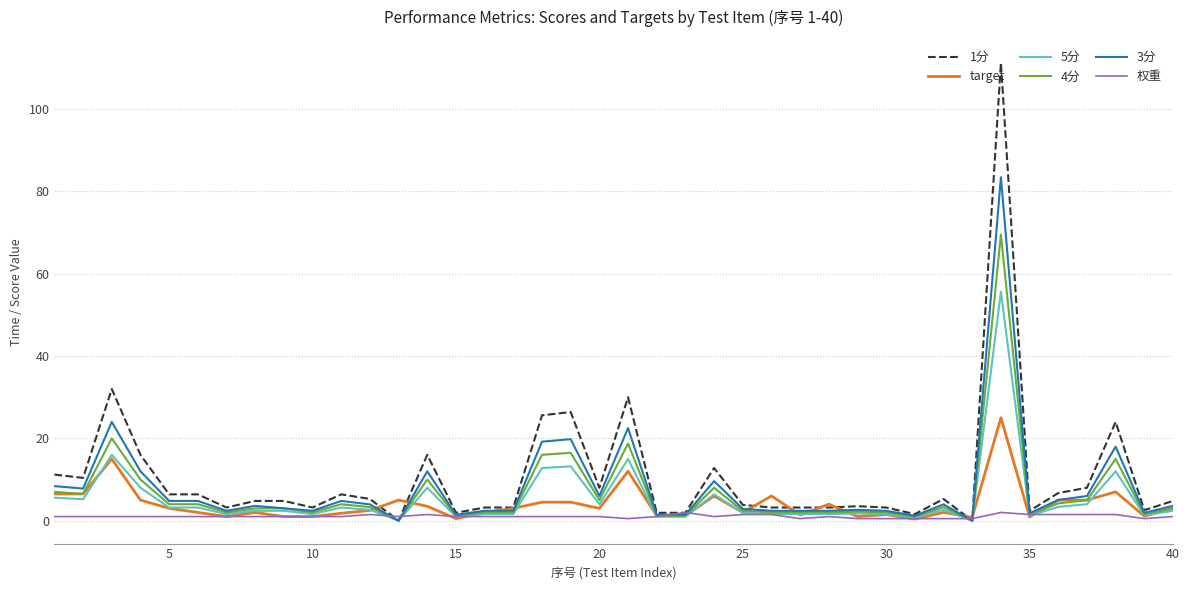

Does the chart have visible grid lines?

Yes